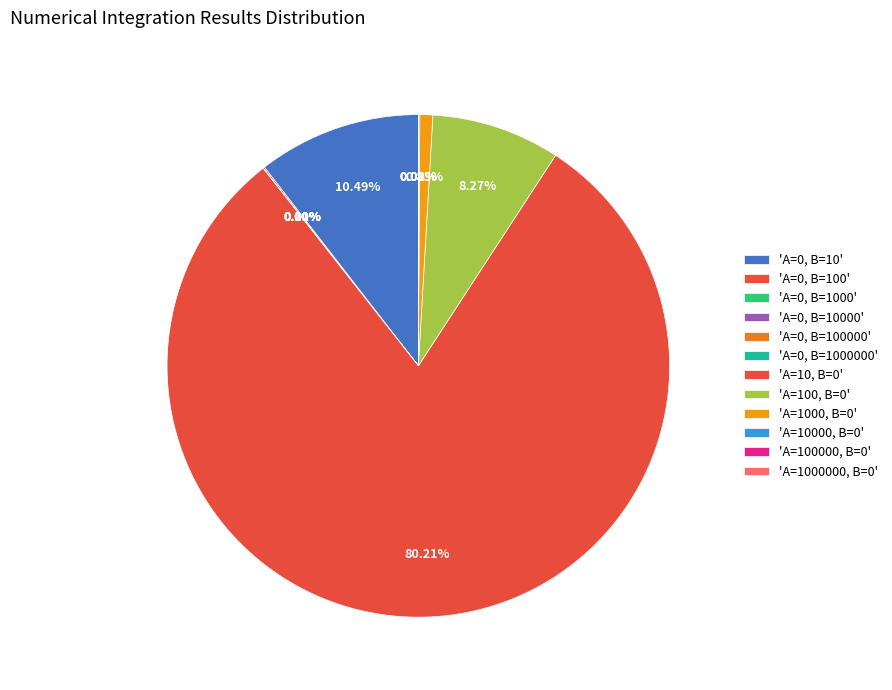

Is A=10000, B=0 the majority of the pie?

No